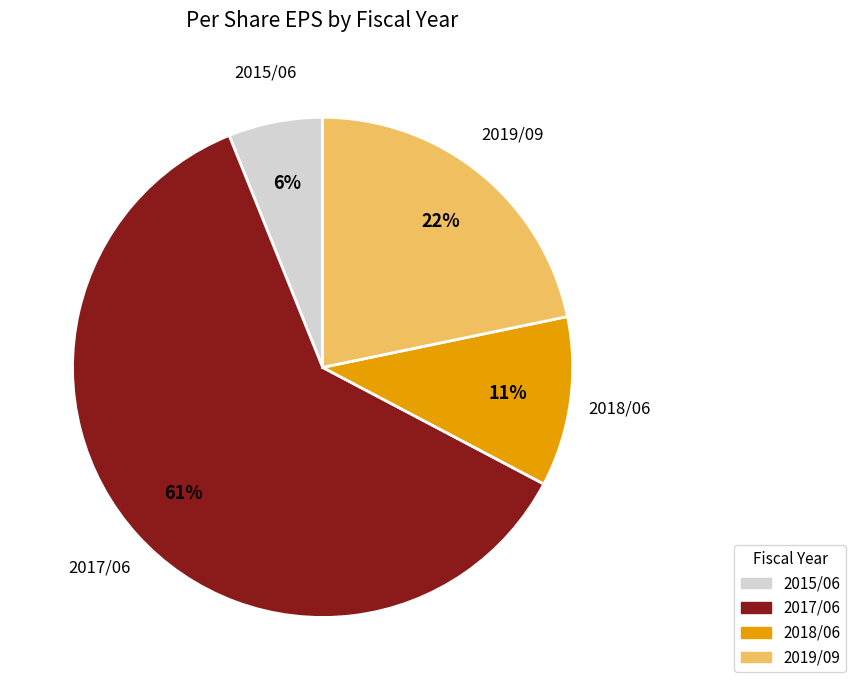

How many segments does this pie chart have?

4